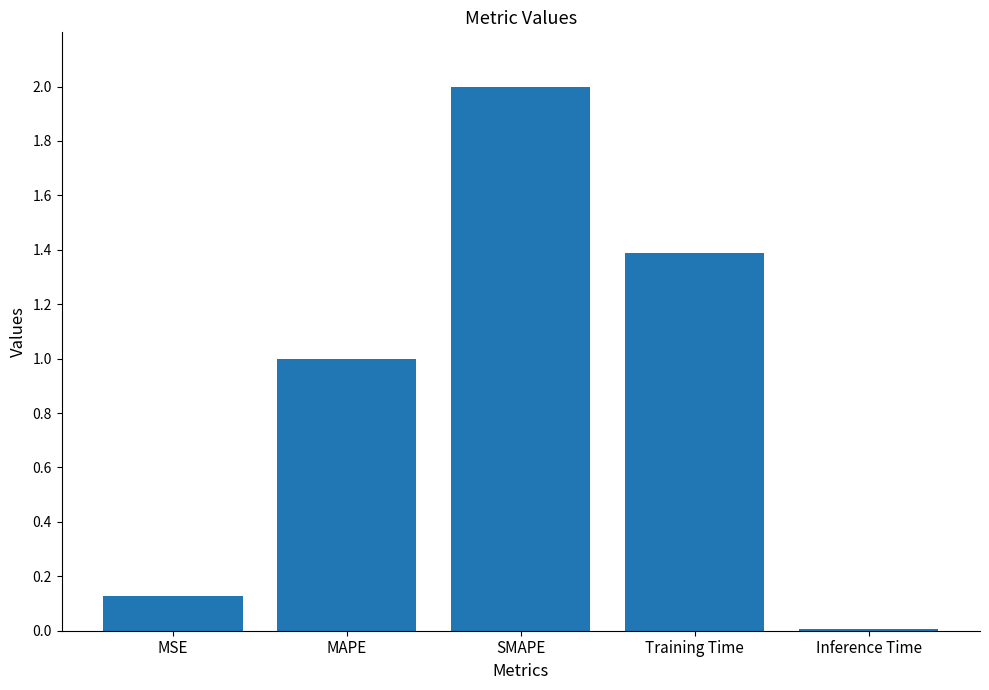

True or false: the data shows 2.0 at SMAPE.

True